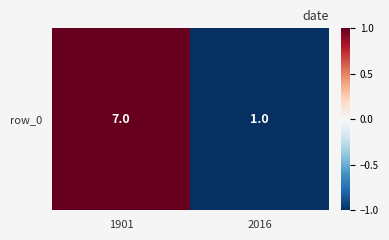

At which category does the chart reach its minimum across all series?

2016